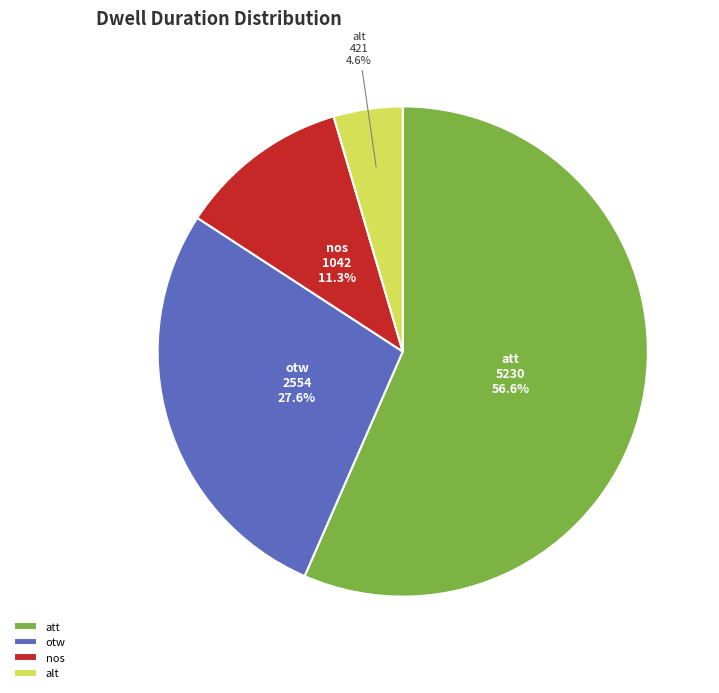

Approximately how many times larger is the value at nos compared to alt?

2.5